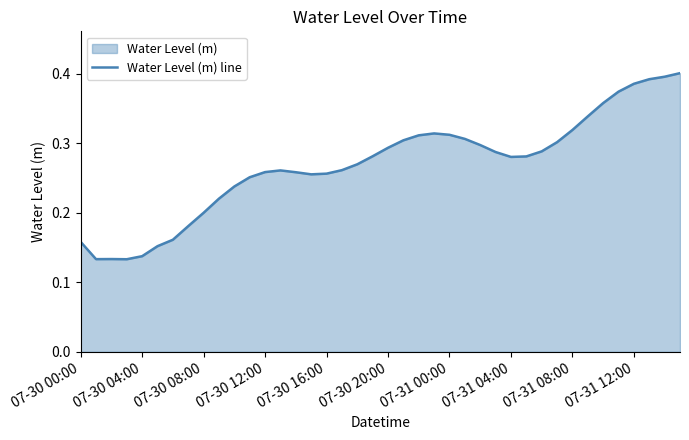

The chart shows a value of 0.4 at 07-31 00:00. True or false?

False